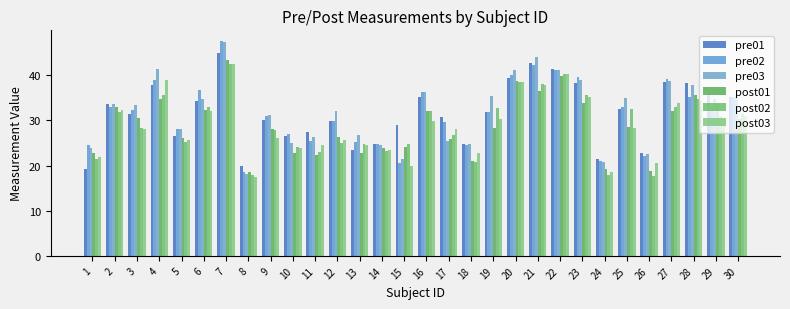

Is it true that post01 equals 22.8 at 10?

True